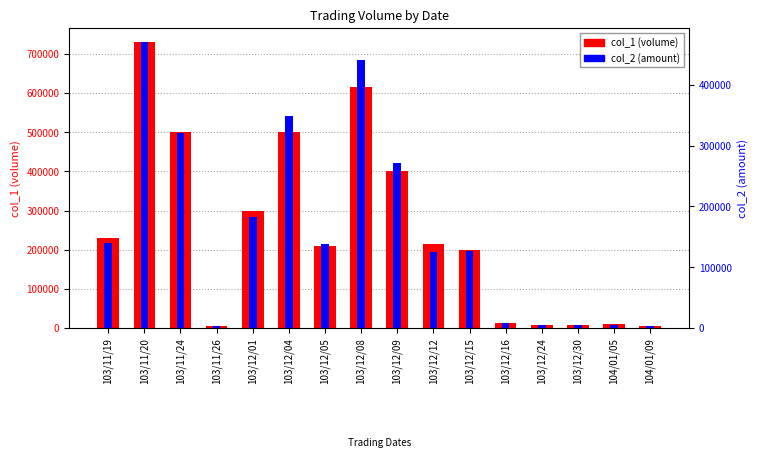

At which category is the sum across all series the highest?

103/11/20